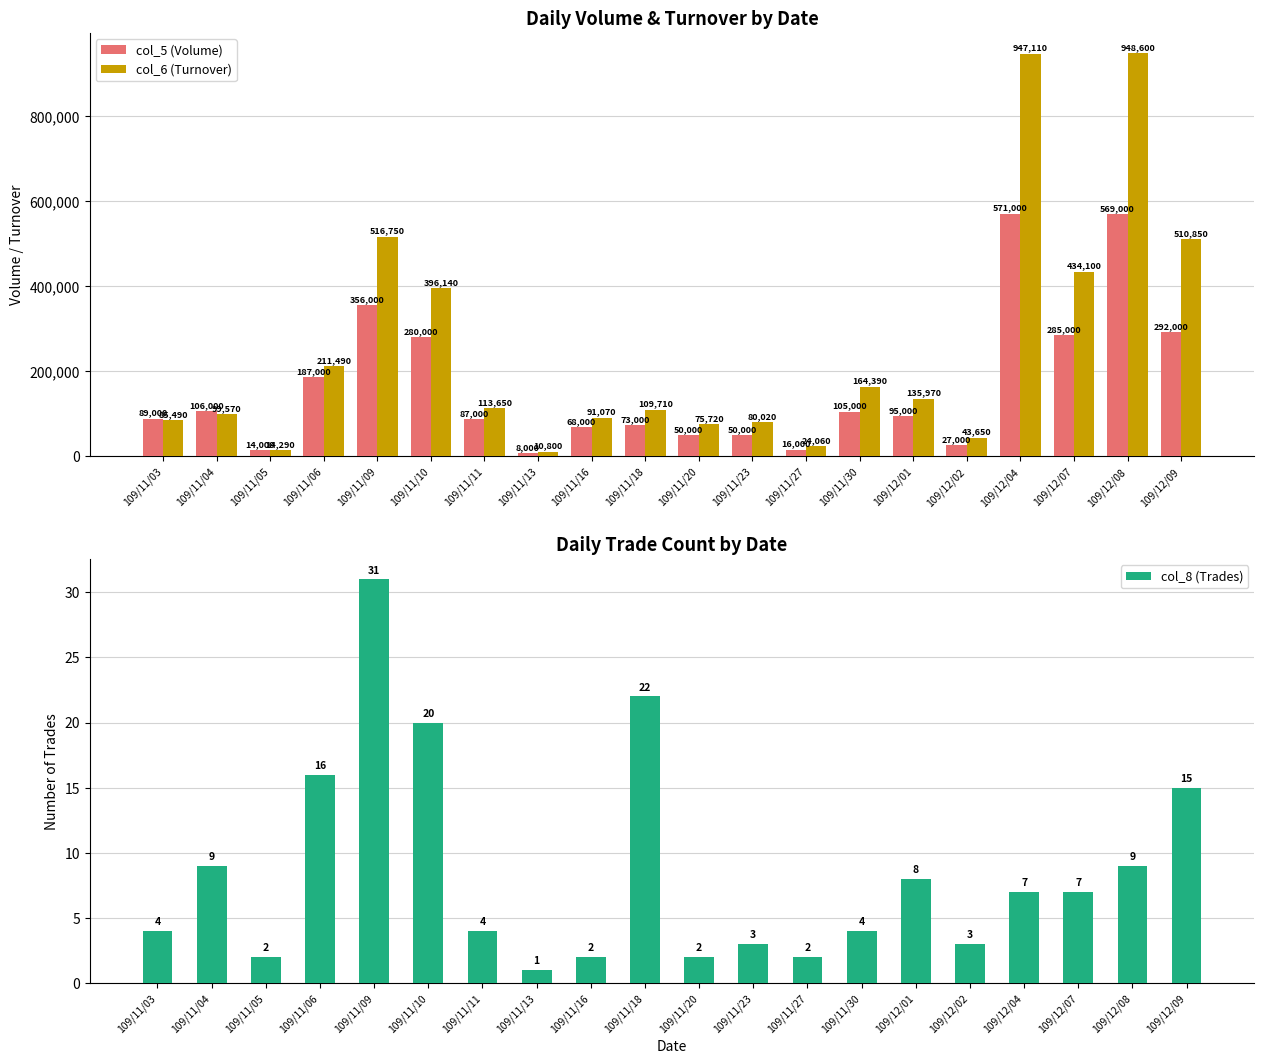

Where does the col_6 (Turnover) series first go above 113650?

109/11/06